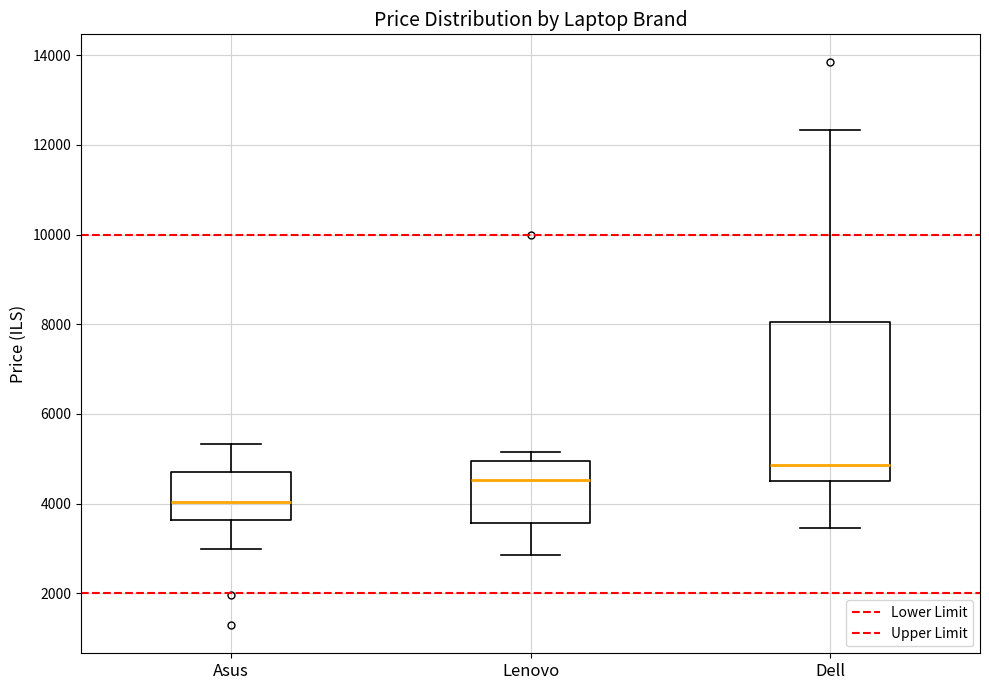

Which box has the lowest median line?

Asus